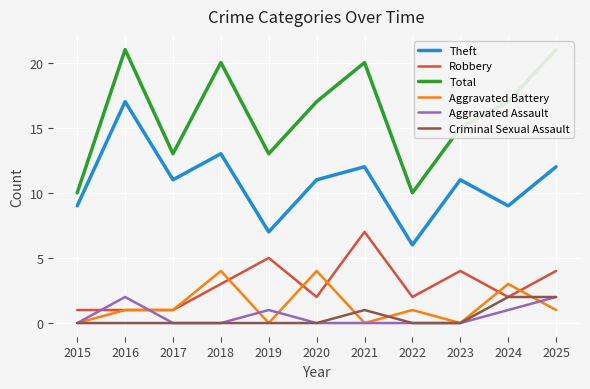

Between 2024 and 2025, which is larger?

2025